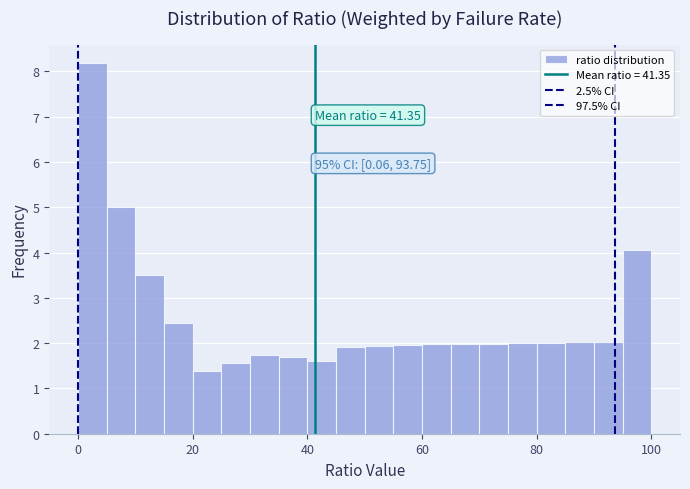

Around what value on the x-axis is the tallest bar? Give the approximate position of its centre, as read against the axis.

2